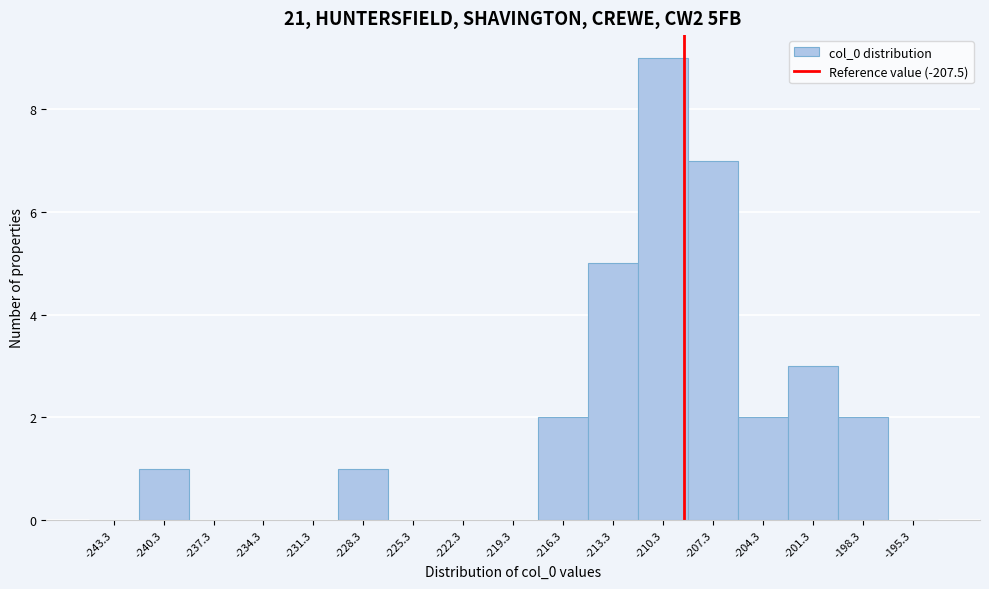

Reading left to right, list all the values displayed in this chart.

-243.3=0	-240.3=1	-237.3=0	-234.3=0	-231.3=0	-228.3=1	-225.3=0	-222.3=0	-219.3=0	-216.3=2	-213.3=5	-210.3=9	-207.3=7	-204.3=2	-201.3=3	-198.3=2	-195.3=0